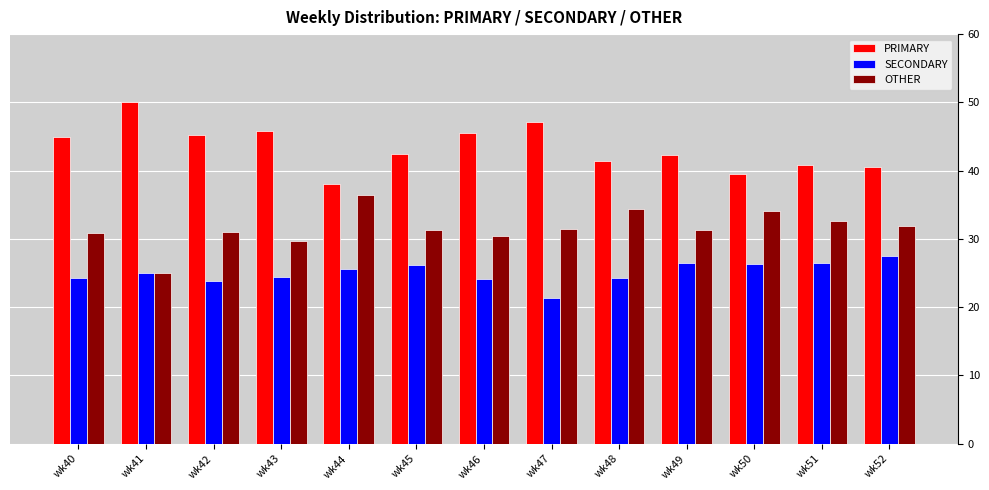

What is the total value across all series at wk44?

100.0